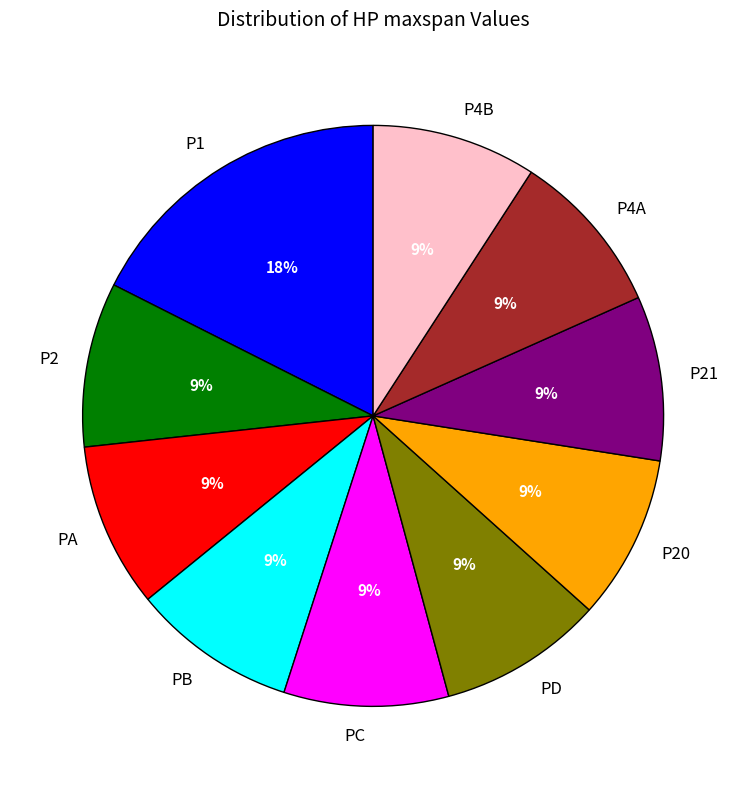

To the nearest percent, what is the combined percentage of PC and P1?

27%